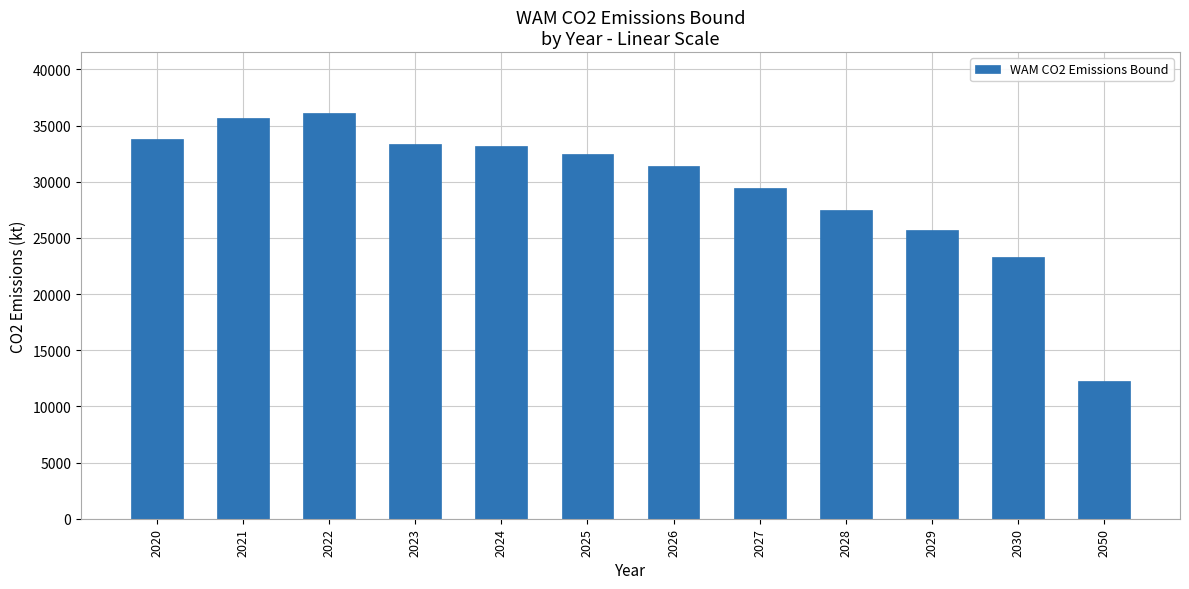

Reading left to right, list all the values displayed in this chart.

33792.0	35644.0	36120.5	33403.5	33184.0	32441.1	31416.7	29441.2	27503.8	25700.9	23316.9	12294.0